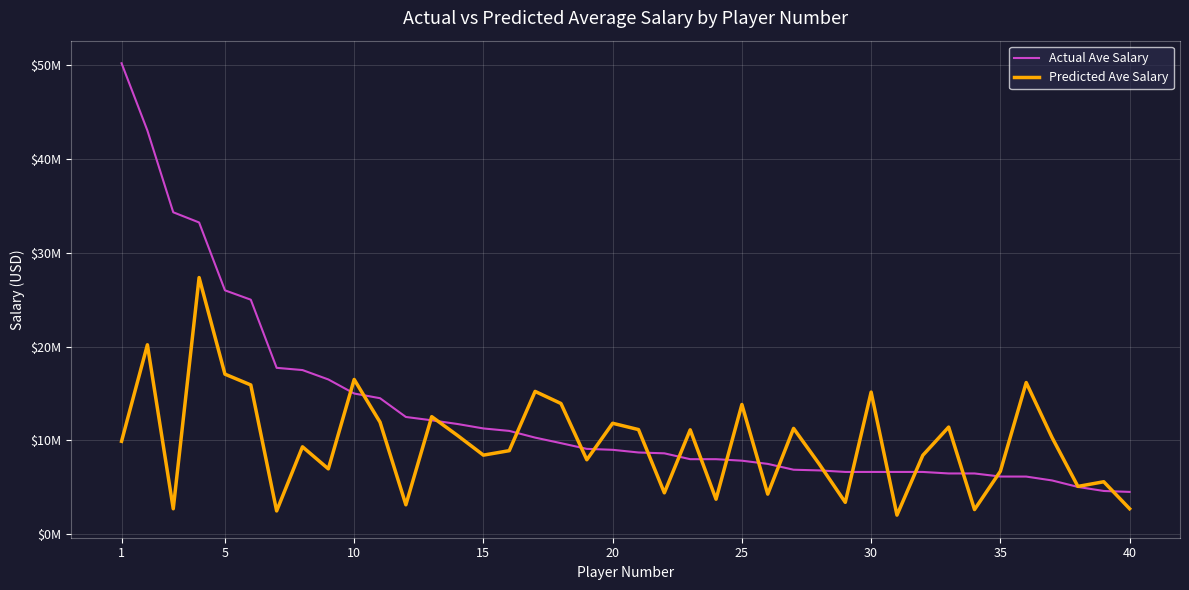

What are all the series names shown in the legend?

Actual Ave Salary, Predicted Ave Salary